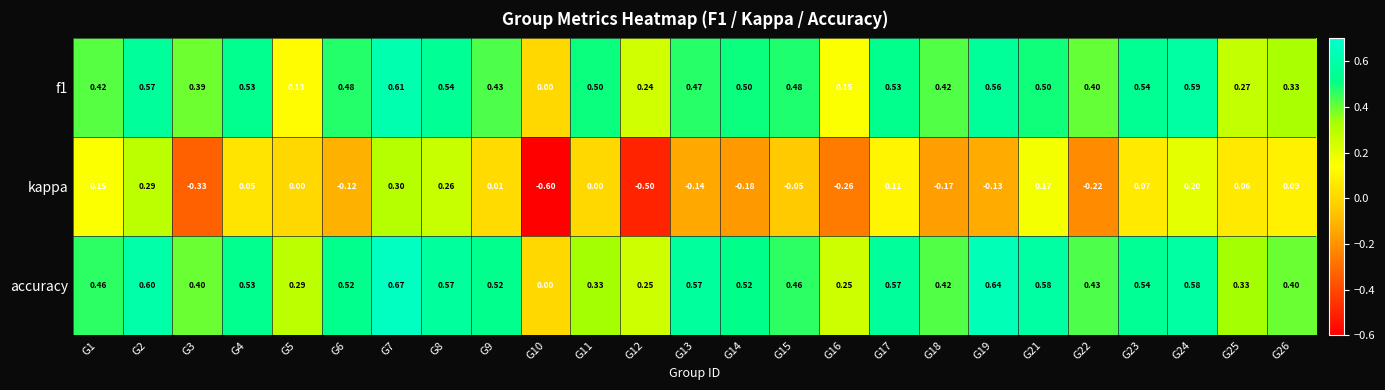

Which series changed the most between G11 and G14?

accuracy